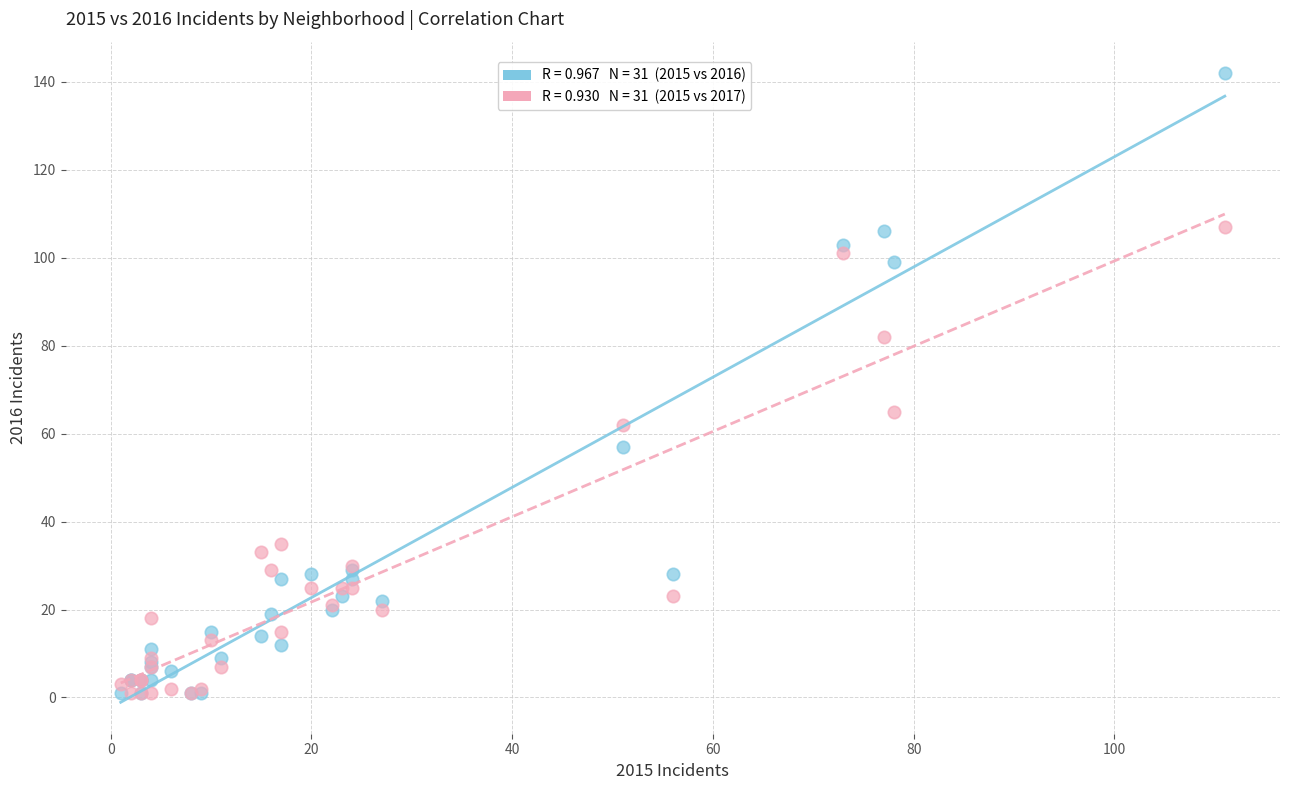

Across all series, what Y value is closest to 71?

65